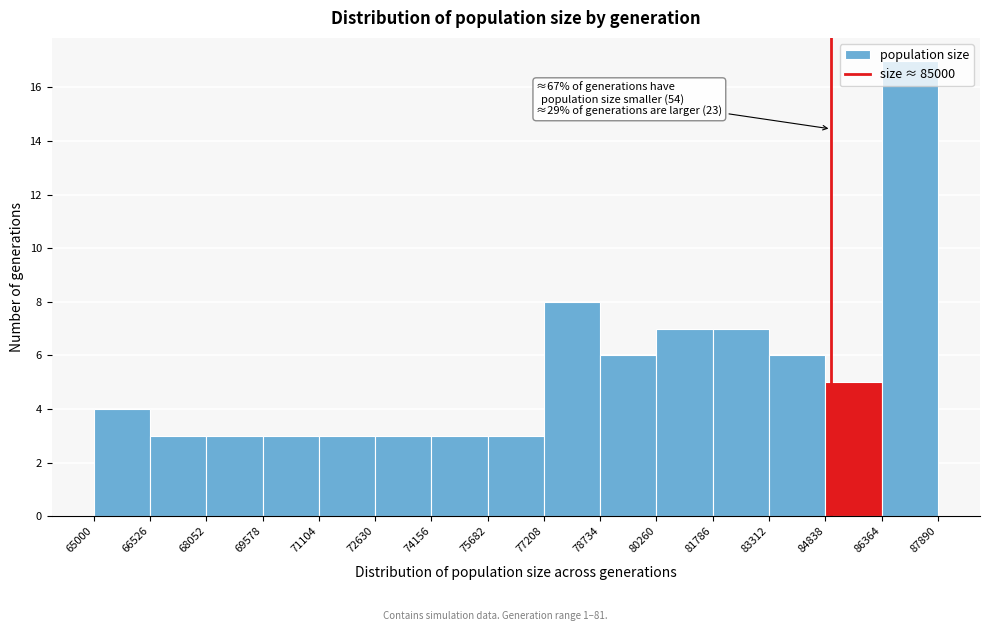

Which range on the x-axis has the tallest bar?

86364 to 87890